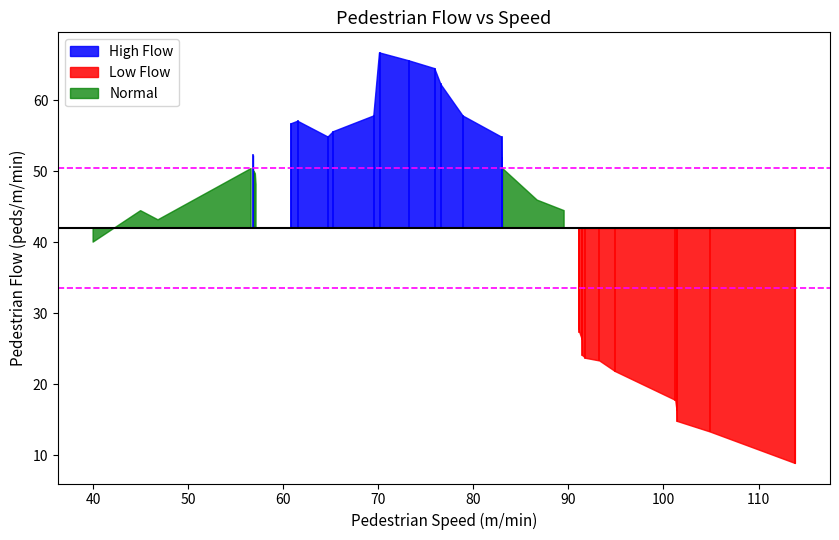

What is the average value?

42.0